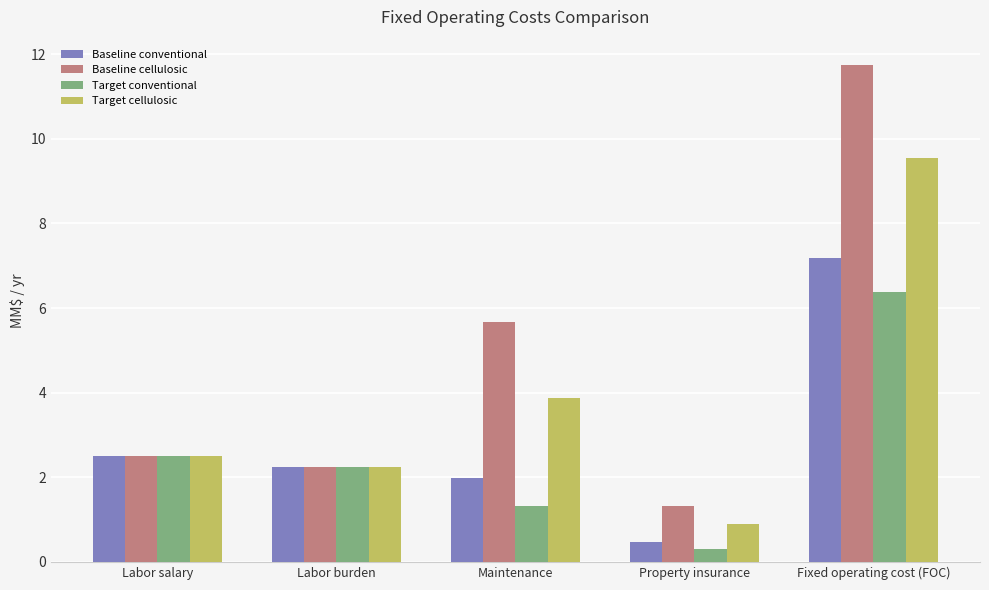

What are all the series names shown in the legend?

Baseline conventional, Baseline cellulosic, Target conventional, Target cellulosic